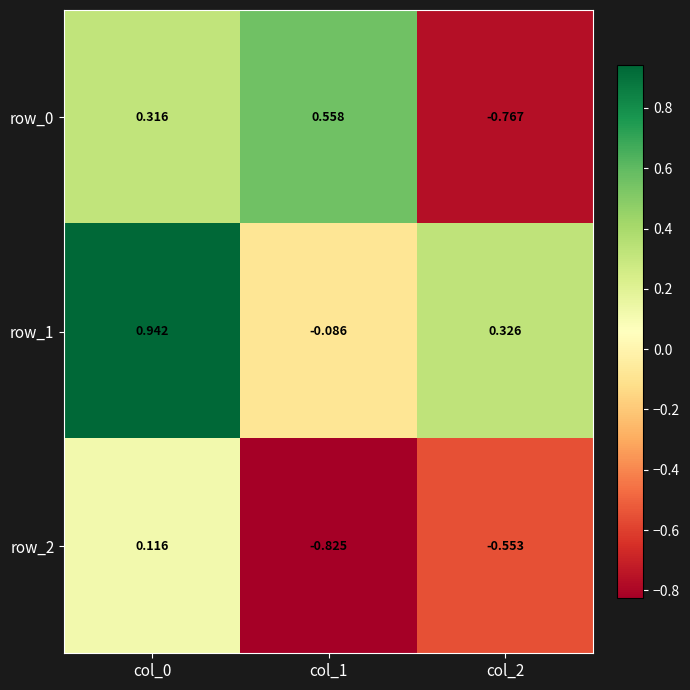

Is the value of row_0 at col_2 greater than the value of row_2 at col_1?

Yes